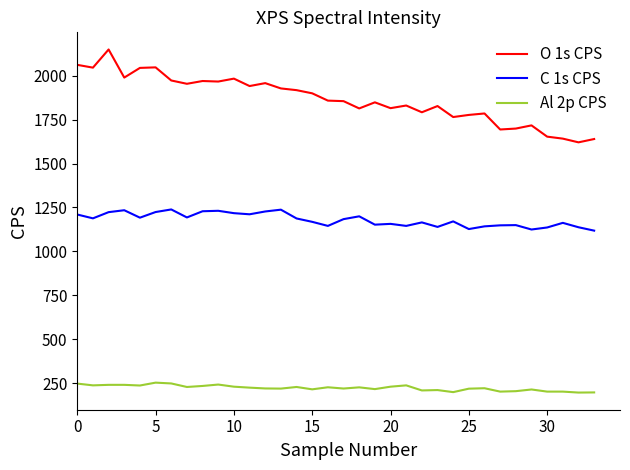

How many lines are shown in the chart?

3